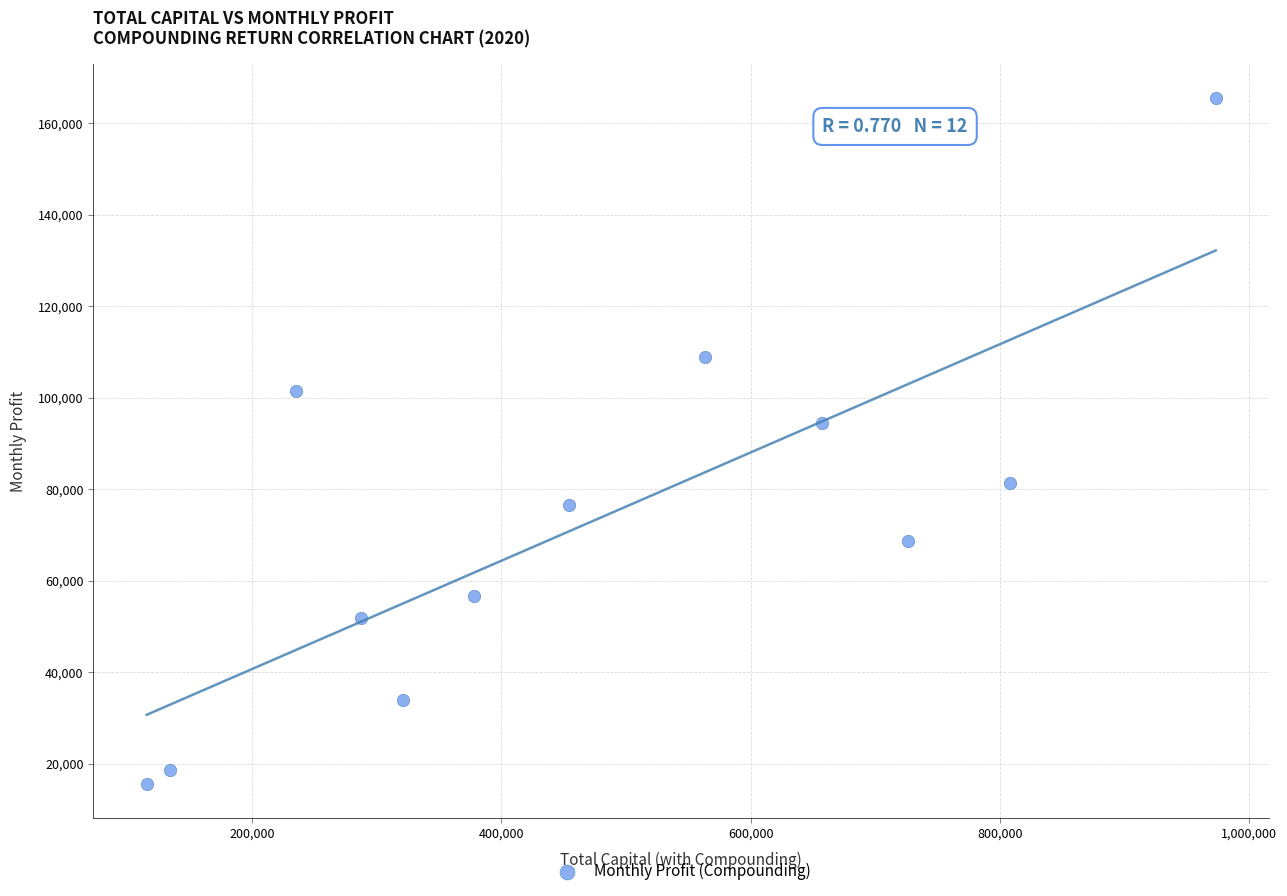

What Y value in the scatter plot is closest to 90487?

94512.5